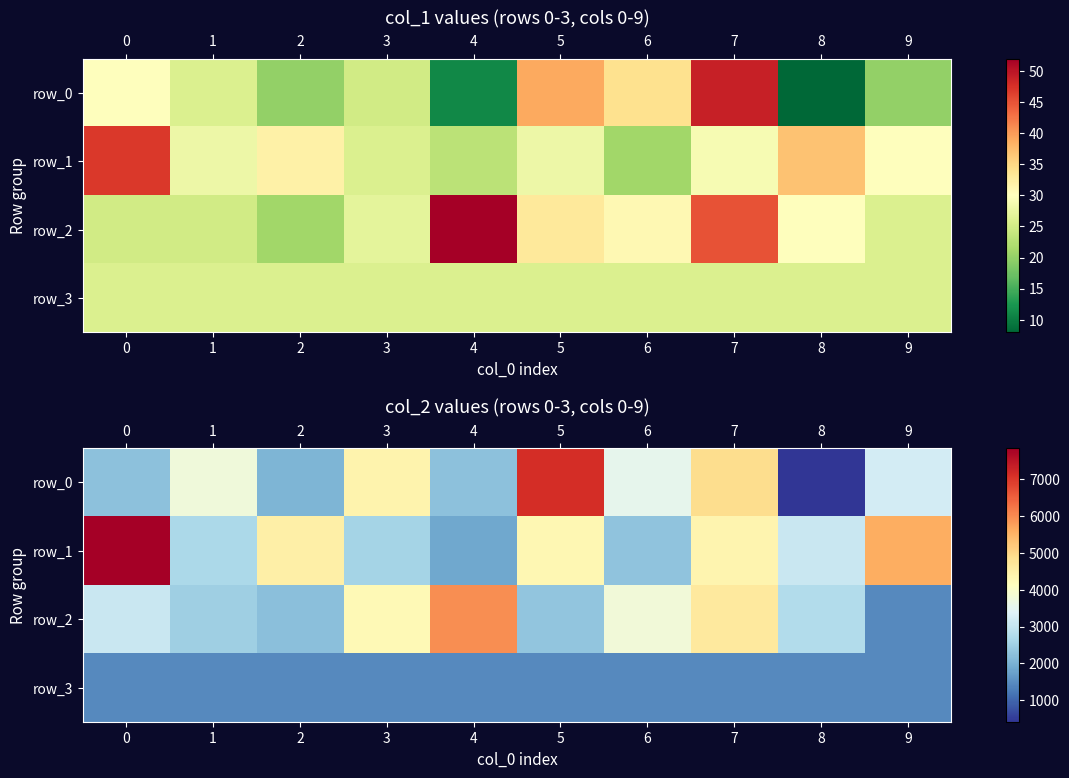

Is the value of row_0 at 8 greater than the value of row_3 at 6?

No